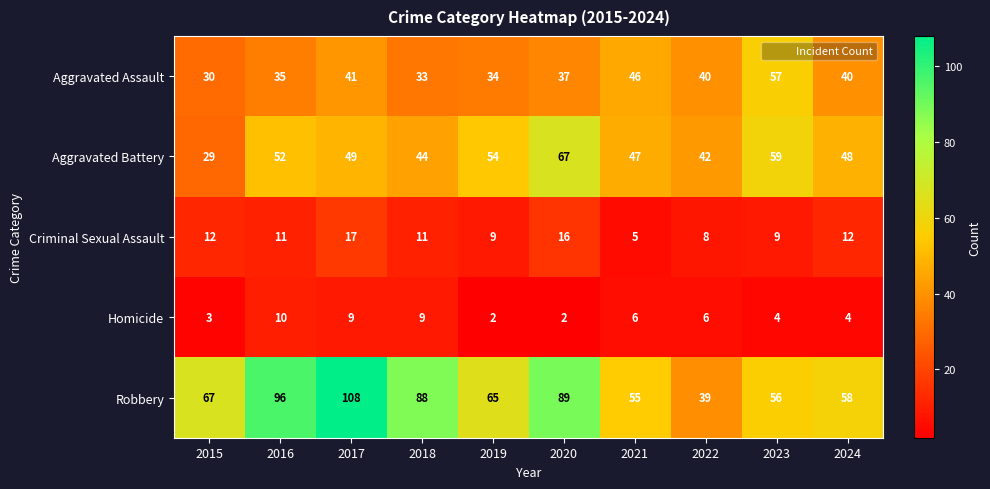

Is it true that Homicide equals 4 at 2024?

True